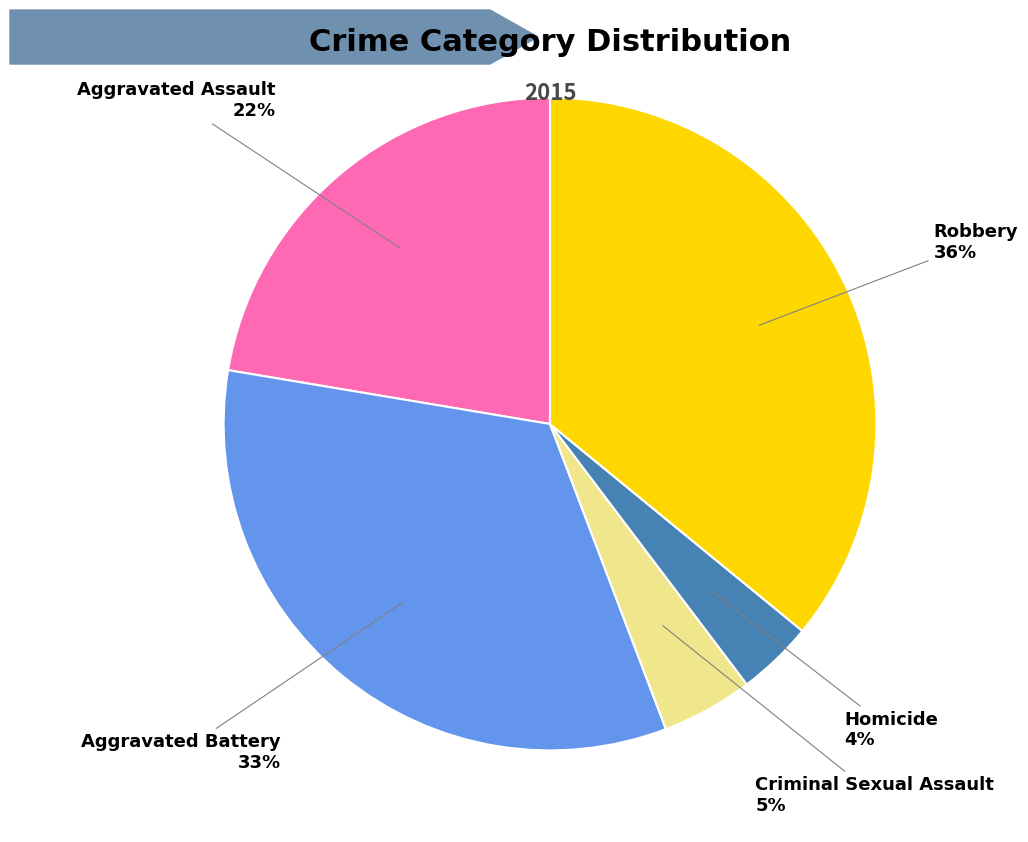

Is it true that Aggravated Battery is 41% of the pie?

False